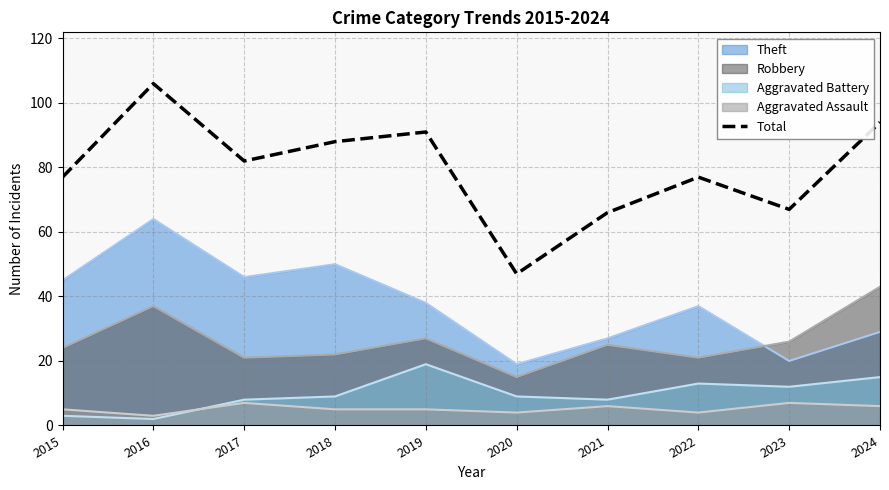

How many points are lower than both their immediate neighbors (excluding endpoints)?

3